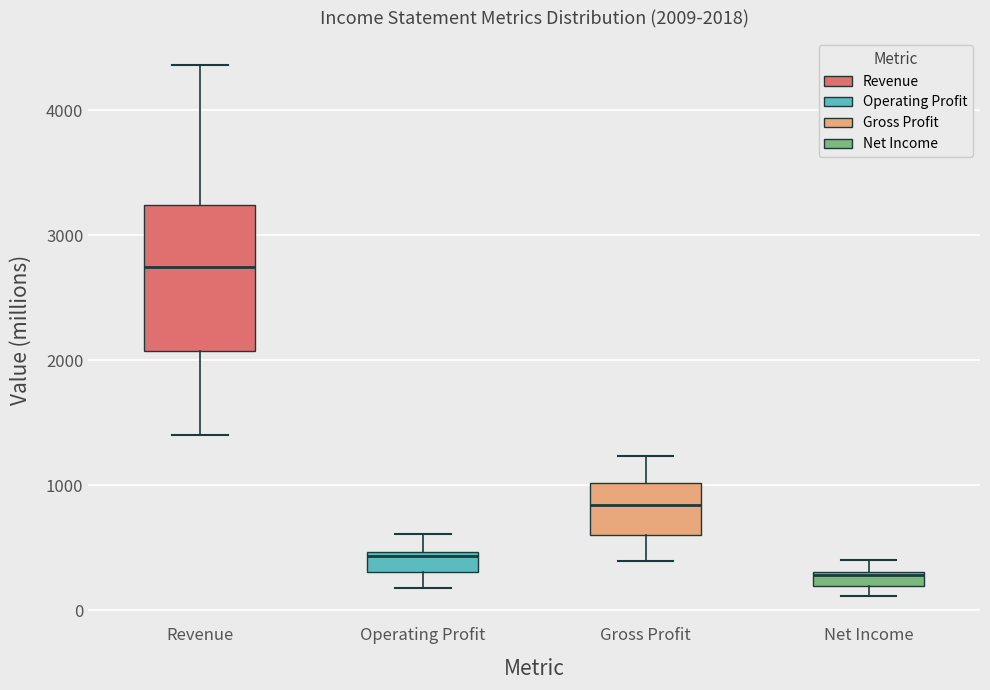

Which box's median line is the highest?

Revenue